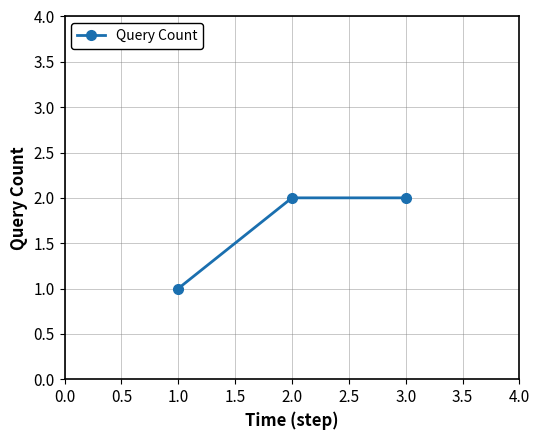

What is the smallest value displayed?

1